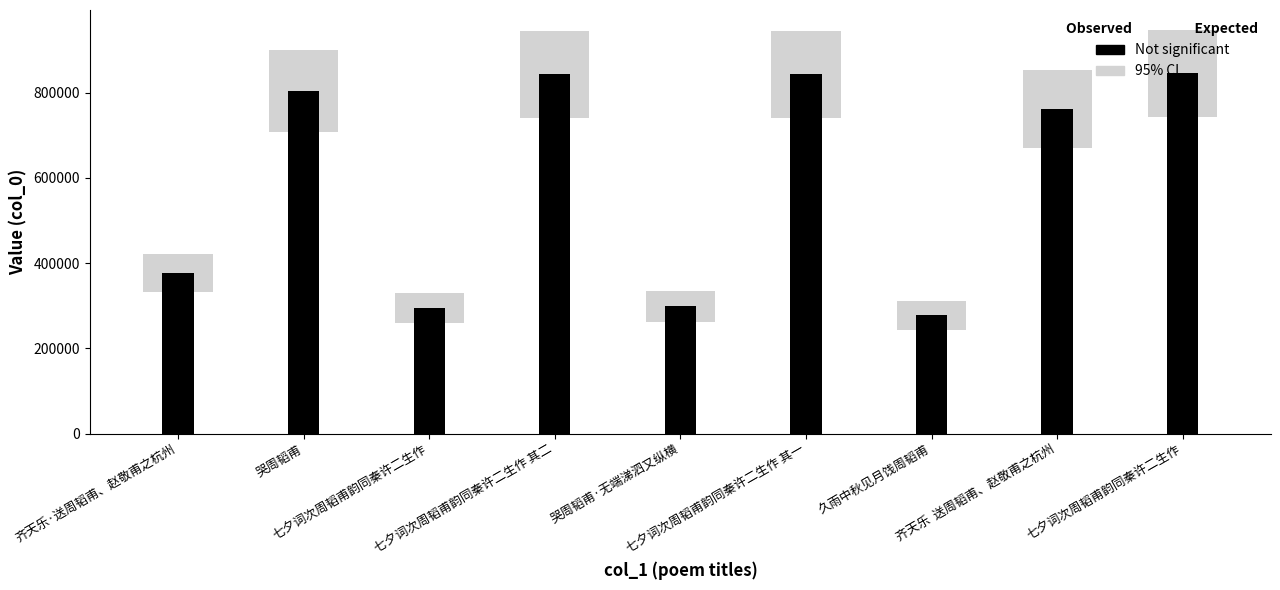

How many data points does each series have?

9